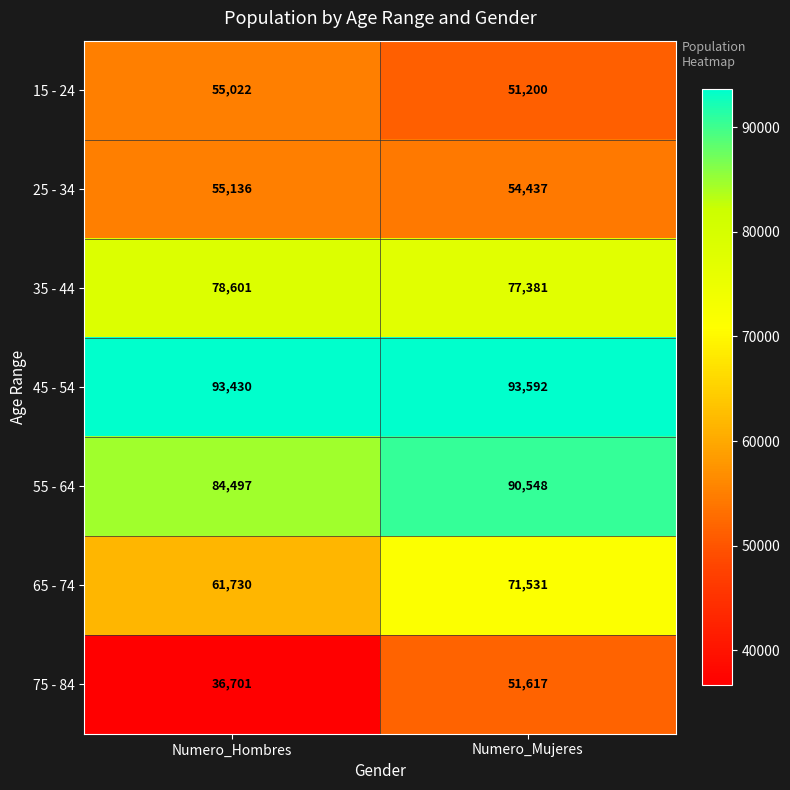

The value of 35 - 44 at Numero_Mujeres is 118435. True or false?

False